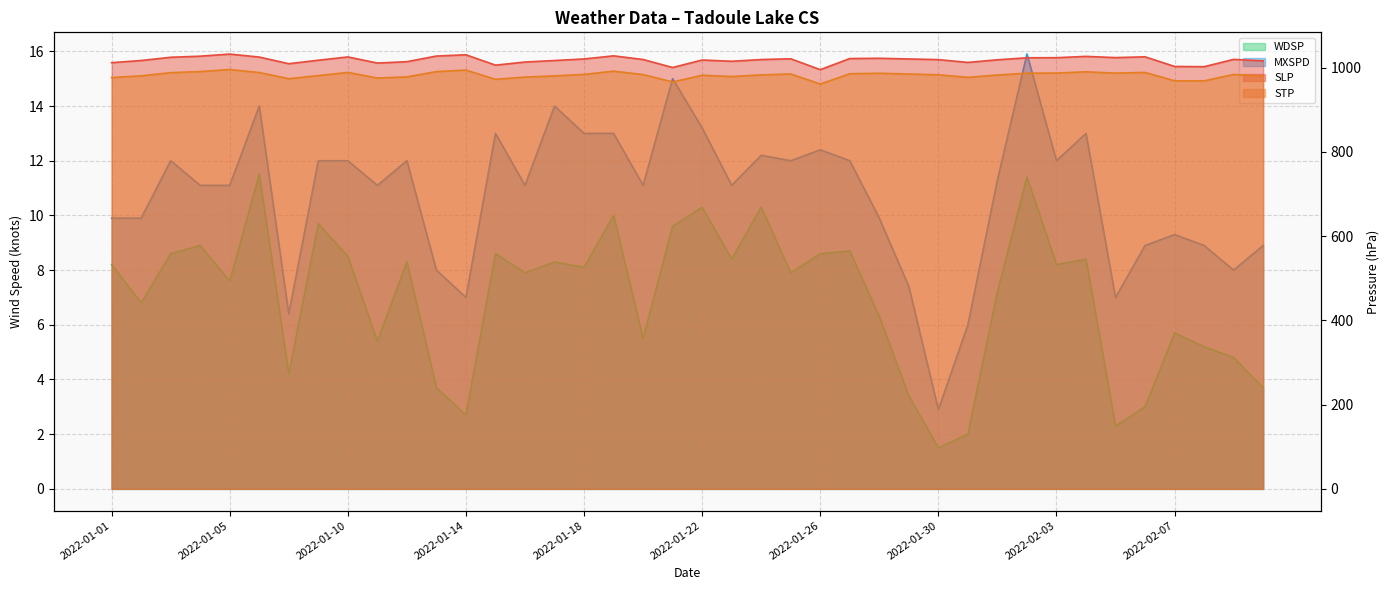

How many lines are shown in the chart?

4